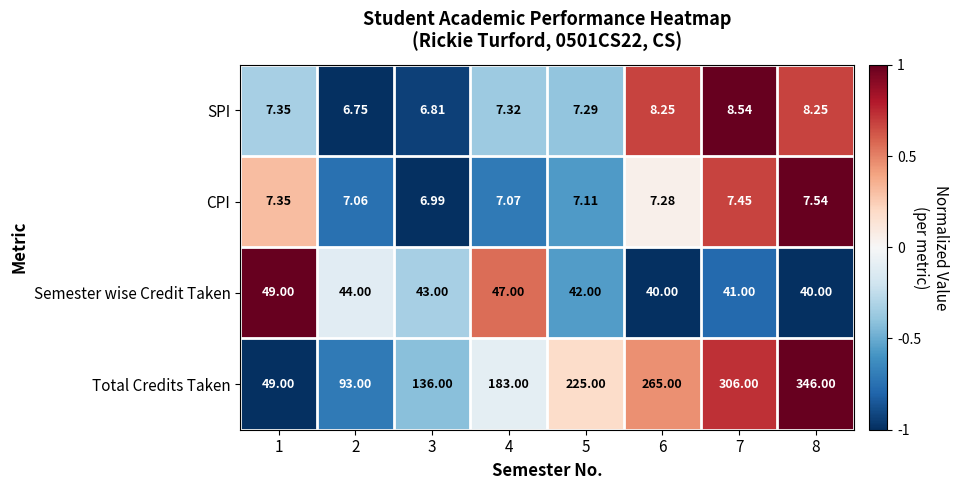

Is the value of SPI at 8 greater than the value of Total Credits Taken at 2?

No